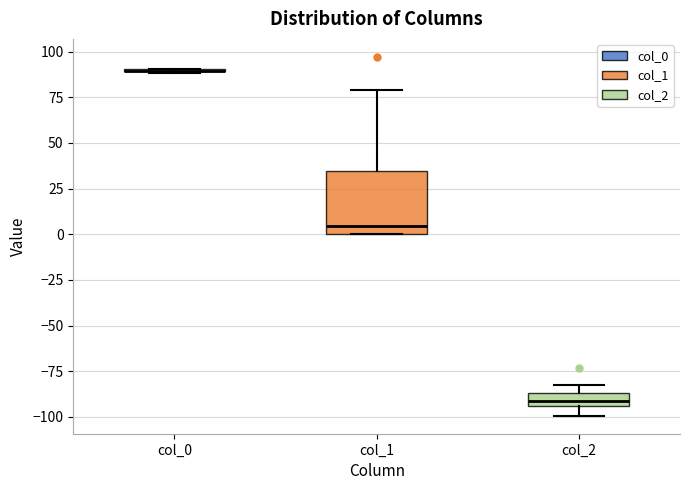

Which box is the tallest, from its lower edge to its upper edge?

col_1